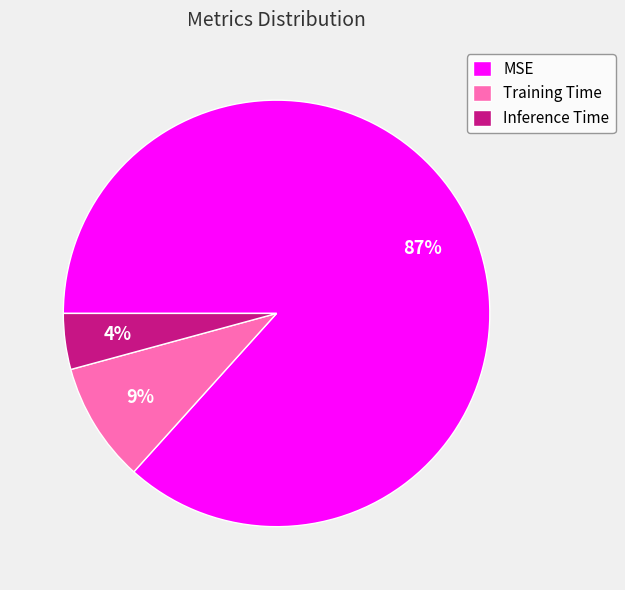

What percentage is the MSE slice, to the nearest percent?

87%